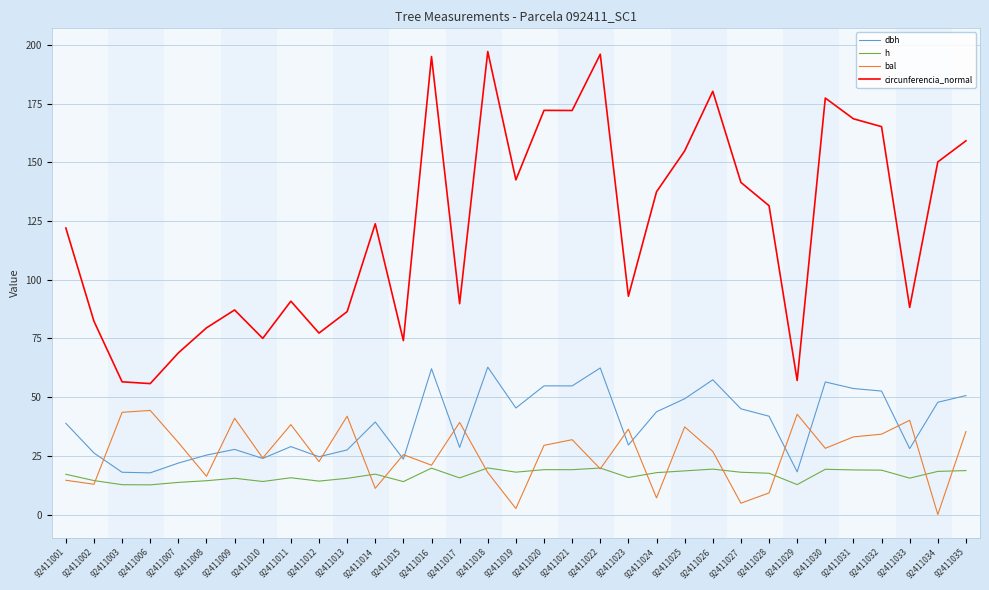

True or false: dbh and h cross at least once.

False